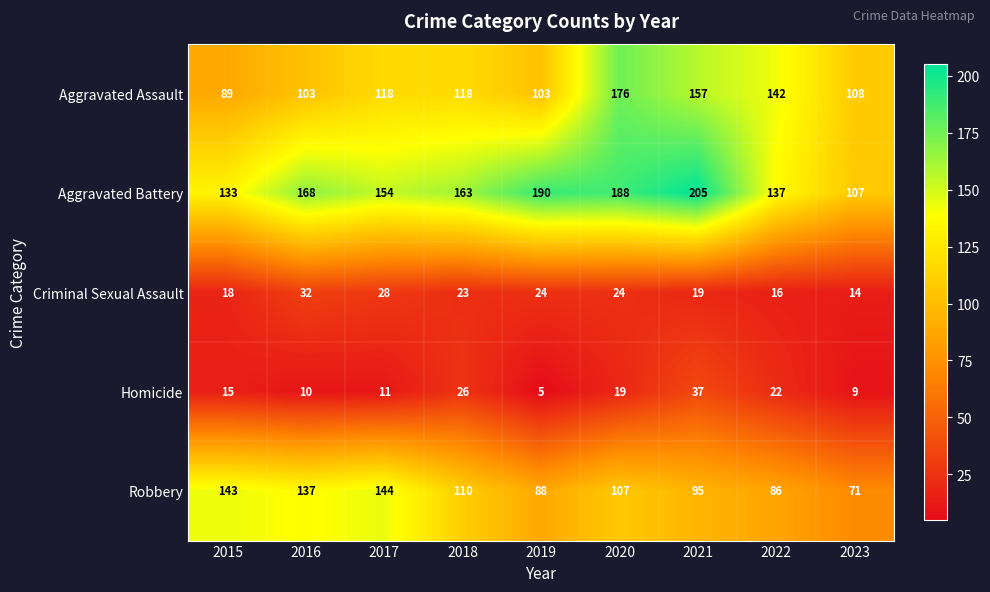

What is the sum of all Aggravated Battery values?

1445